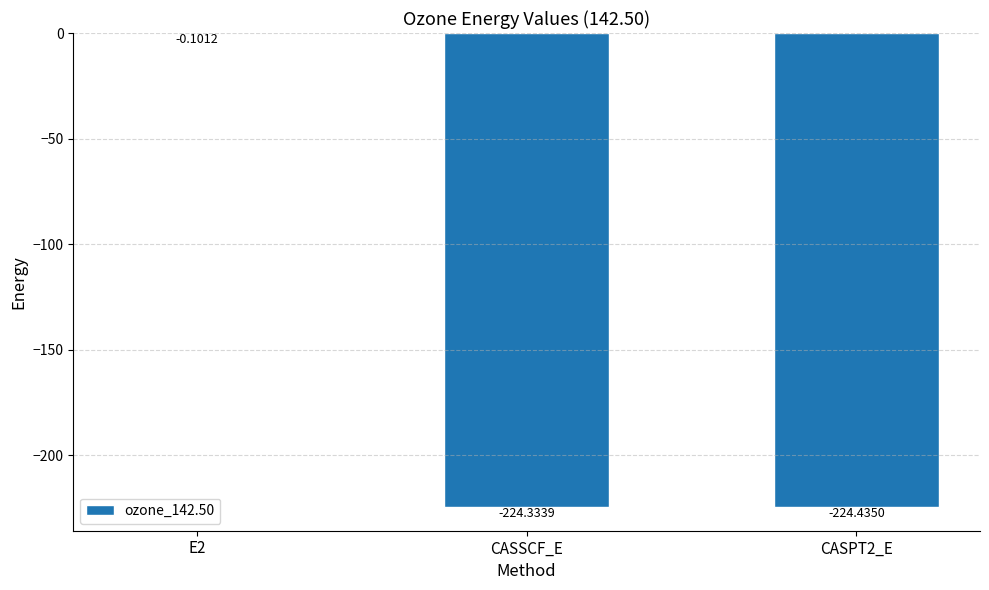

Where does the data first go above -224?

E2